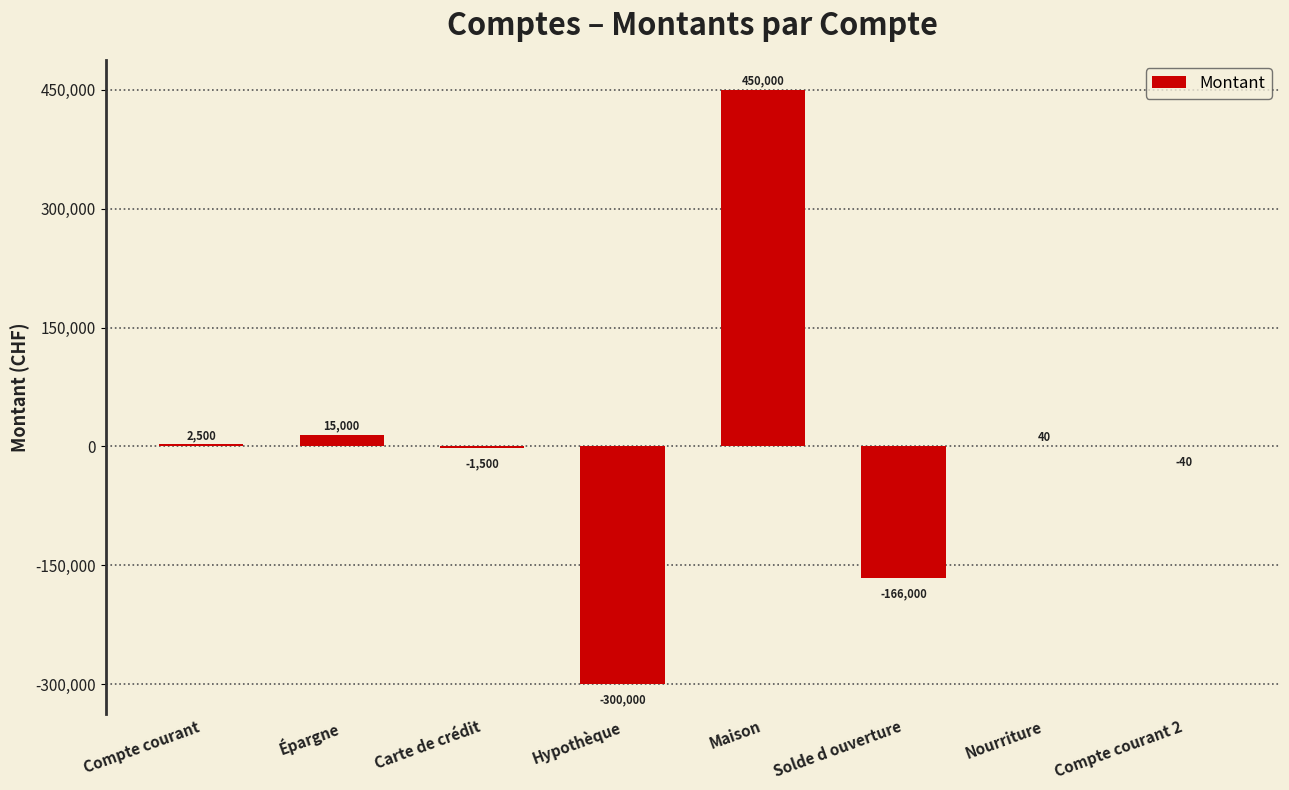

What is the sum of the values at Solde d ouverture and Carte de crédit?

-167500.0